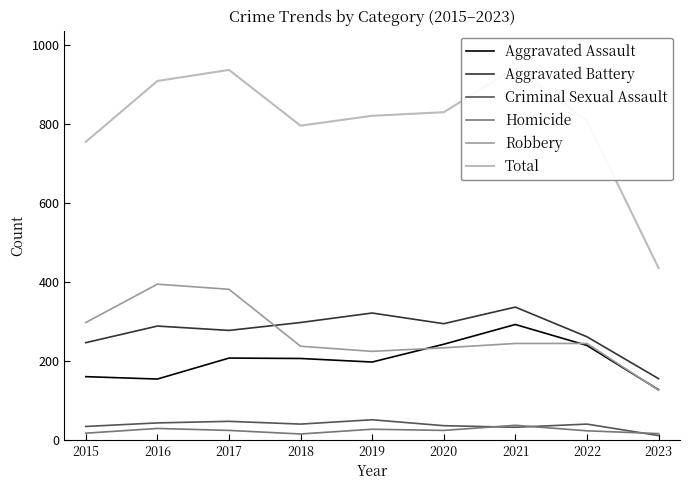

At which label does Criminal Sexual Assault reach its peak?

2019